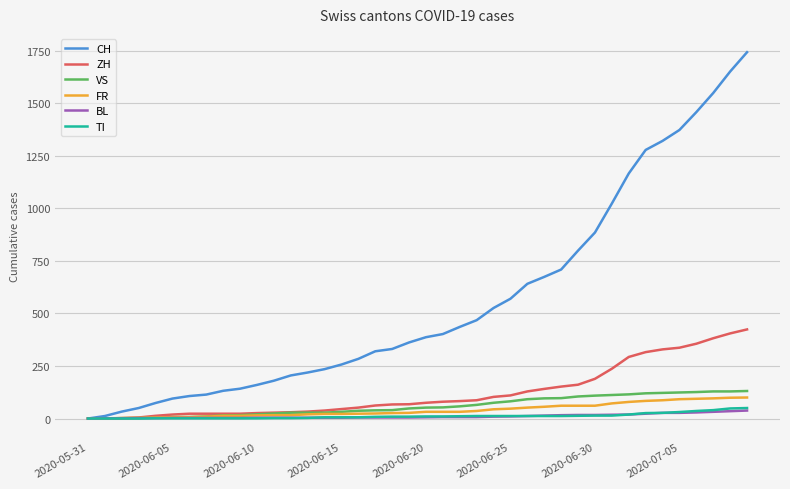

Which series has the largest range (max minus min)?

CH